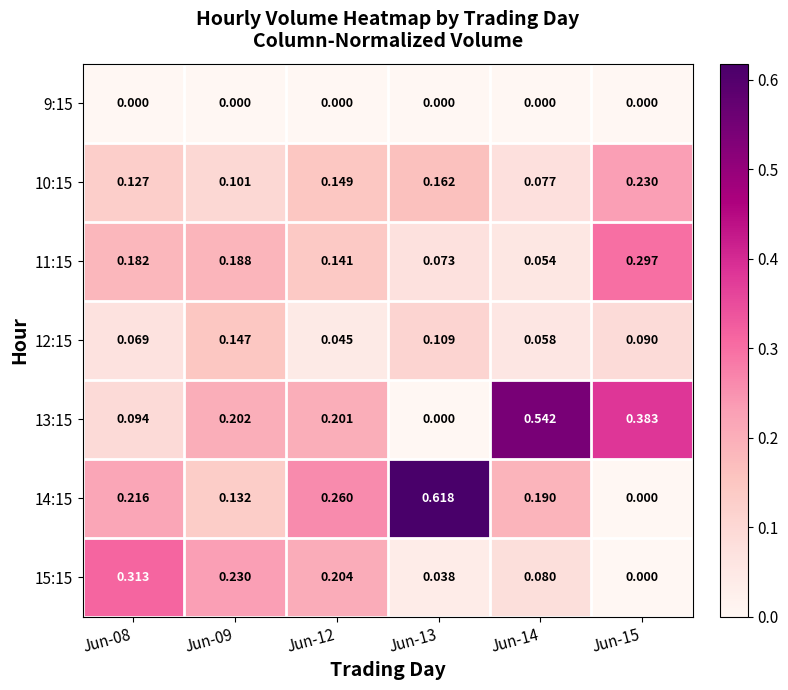

Which series has the largest total across all categories?

13:15